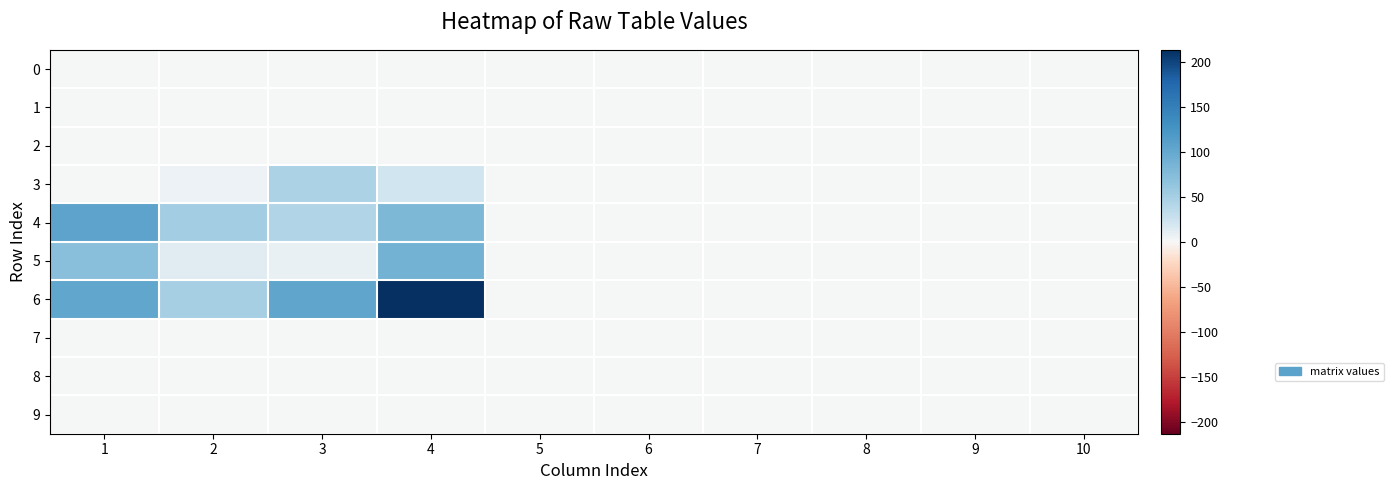

Which series has the largest range (max minus min)?

6